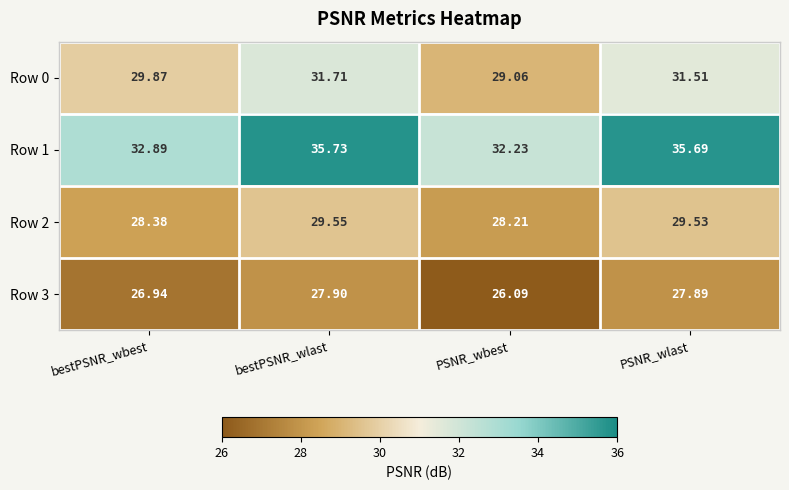

List the labels in order of Row 3 value, largest first.

bestPSNR_wlast, PSNR_wlast, bestPSNR_wbest, PSNR_wbest